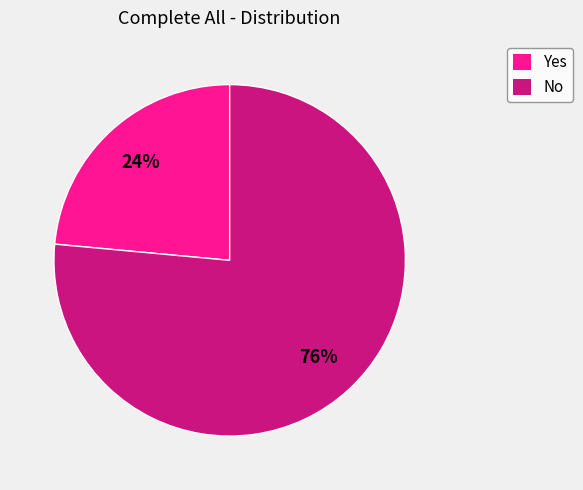

Does No represent more than half of the total?

Yes